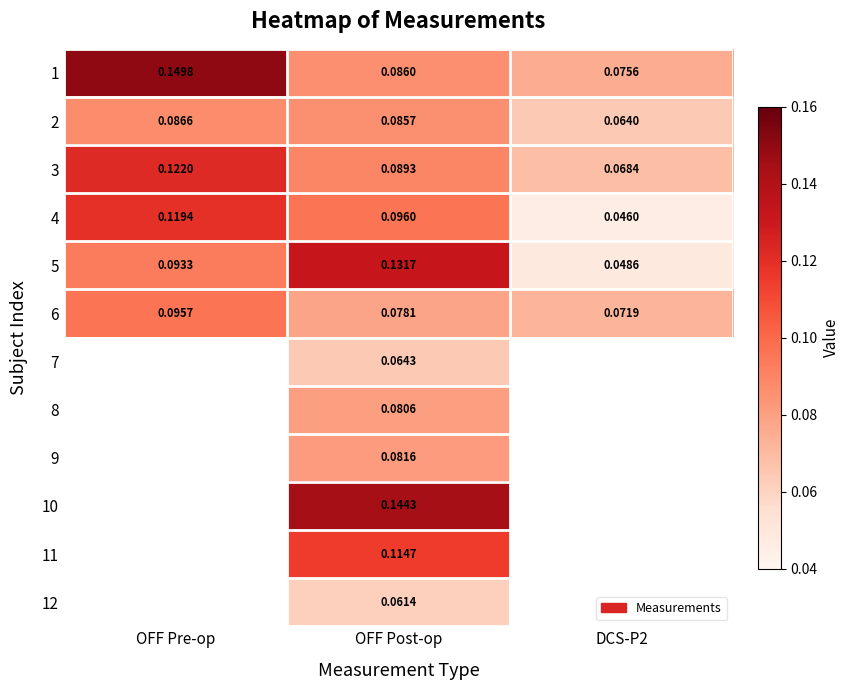

Count the number of categories in the chart.

3